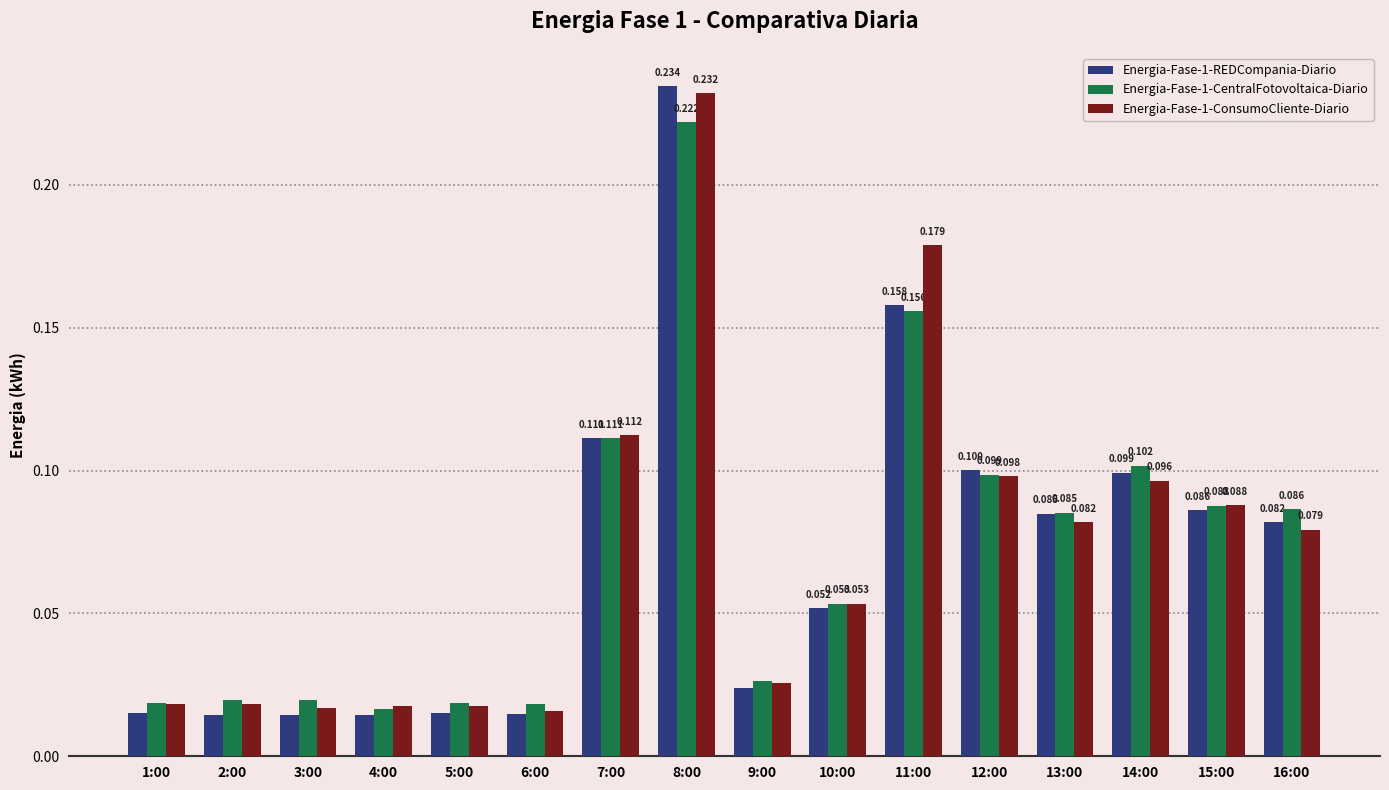

Is the value of Energia-Fase-1-ConsumoCliente-Diario at 14:00 greater than the value of Energia-Fase-1-CentralFotovoltaica-Diario at 12:00?

No